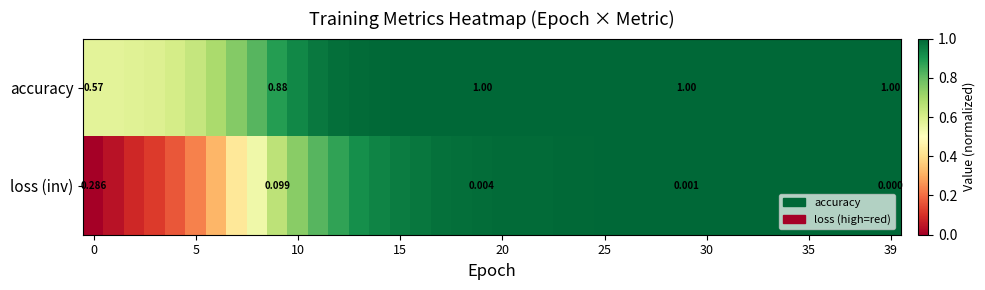

Read the accuracy value at 35.

1.0